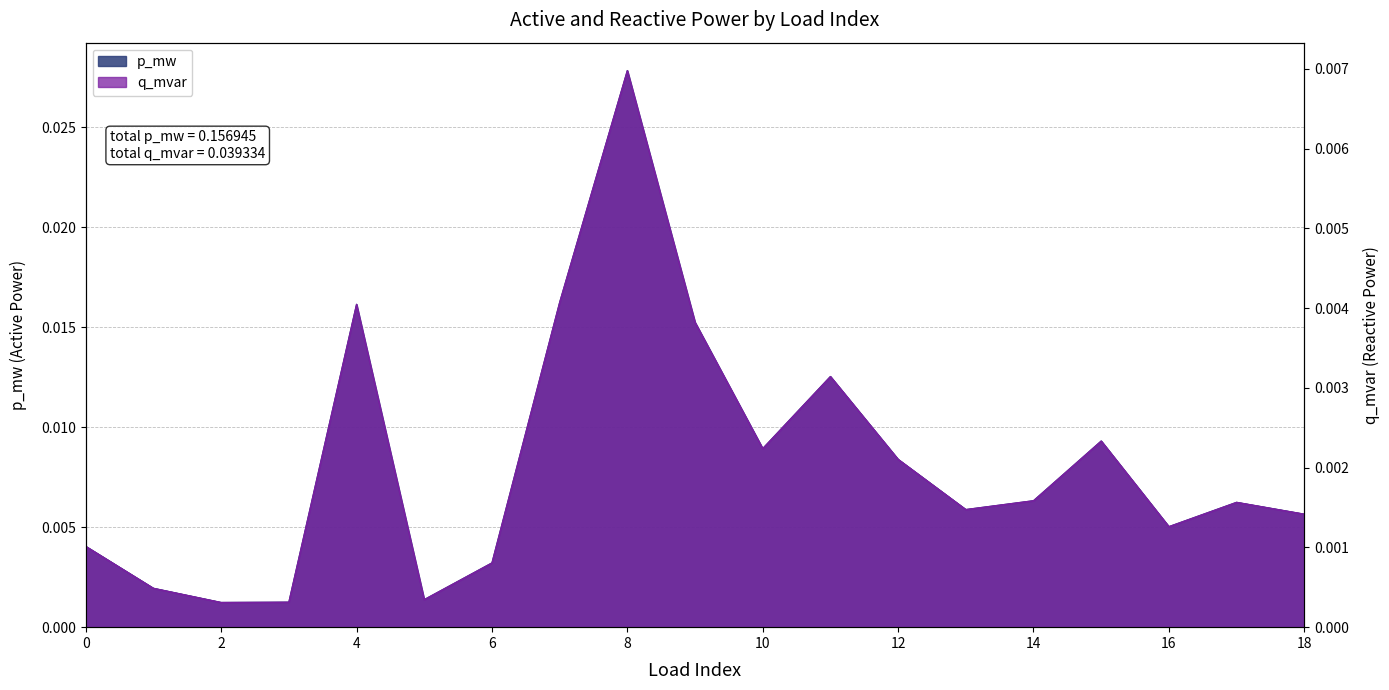

How many lines are shown in the chart?

2